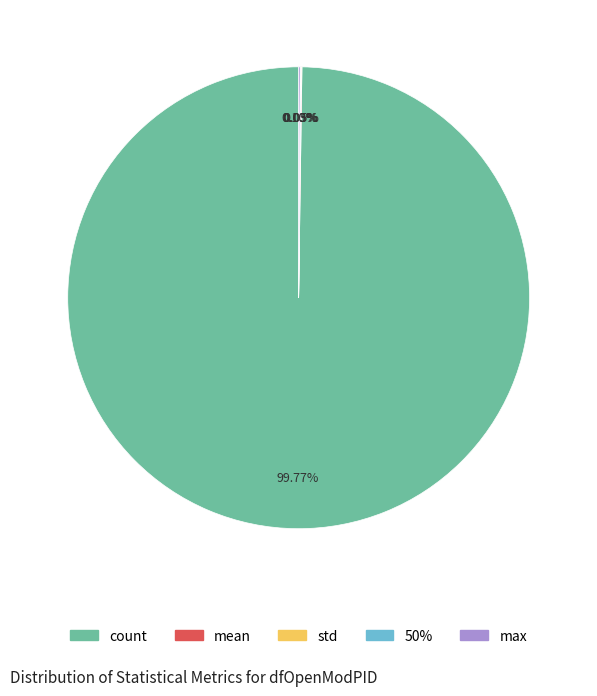

Is there a majority slice in this chart?

Yes